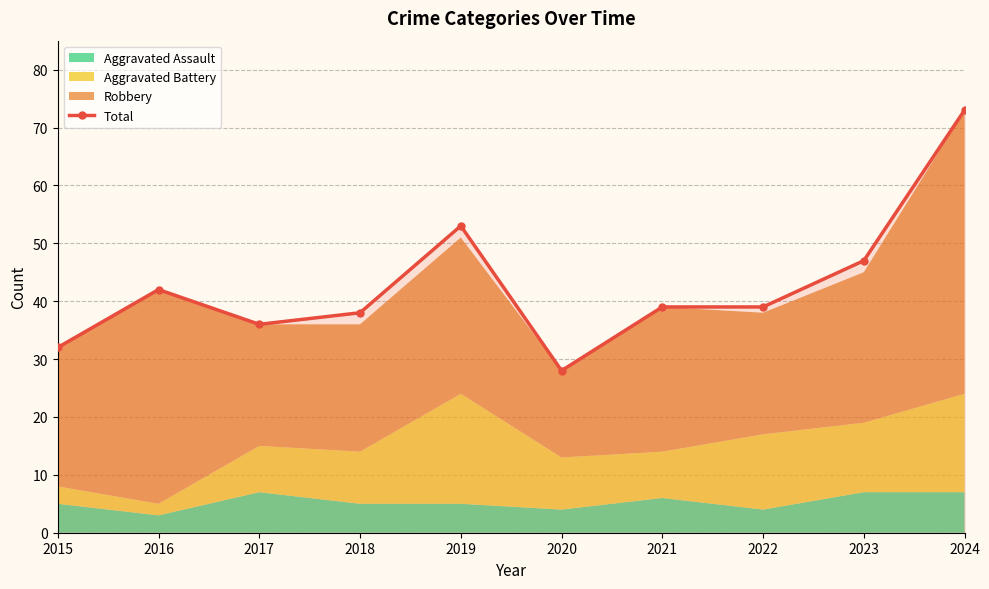

What is the ratio of the value at 2023 to the value at 2018?

1.2